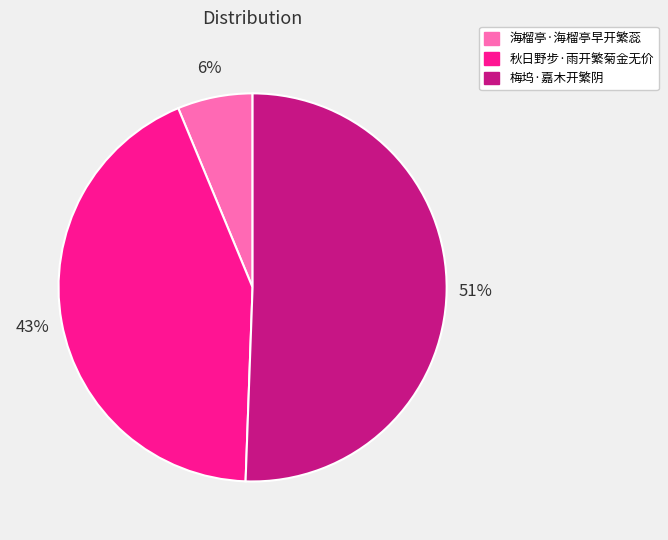

Rank the categories by value from highest to lowest.

梅坞·嘉木开繁阴, 秋日野步·雨开繁菊金无价, 海榴亭·海榴亭早开繁蕊